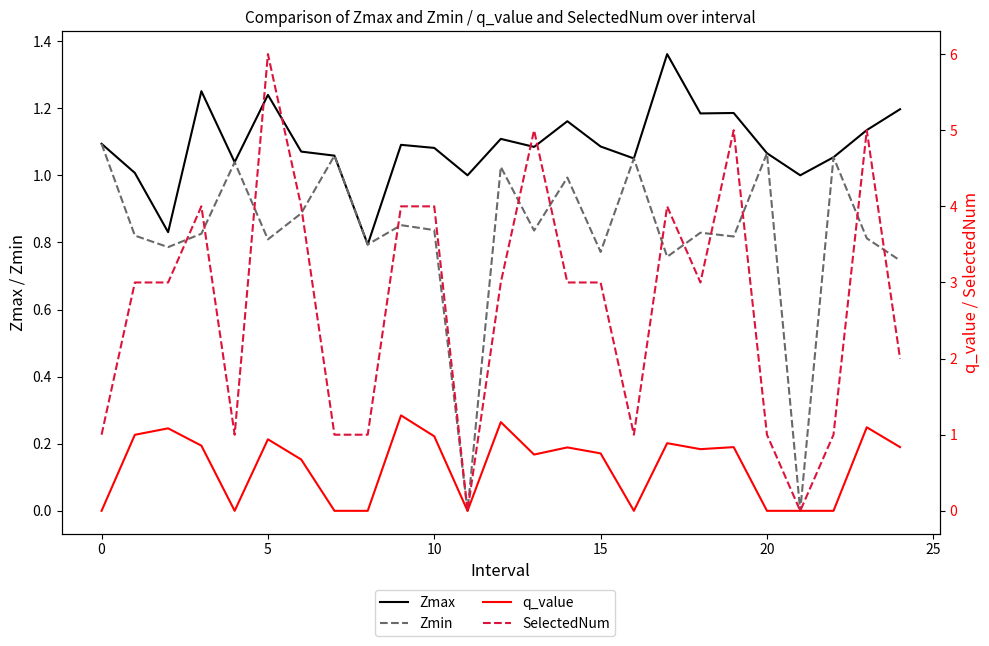

What is the sum of the q_value values at 12 and 17?

2.1